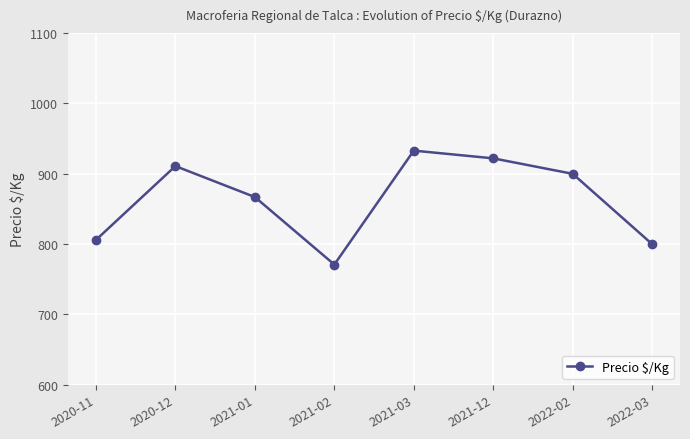

What is the difference between the values at 2020-11 and 2022-03?

6